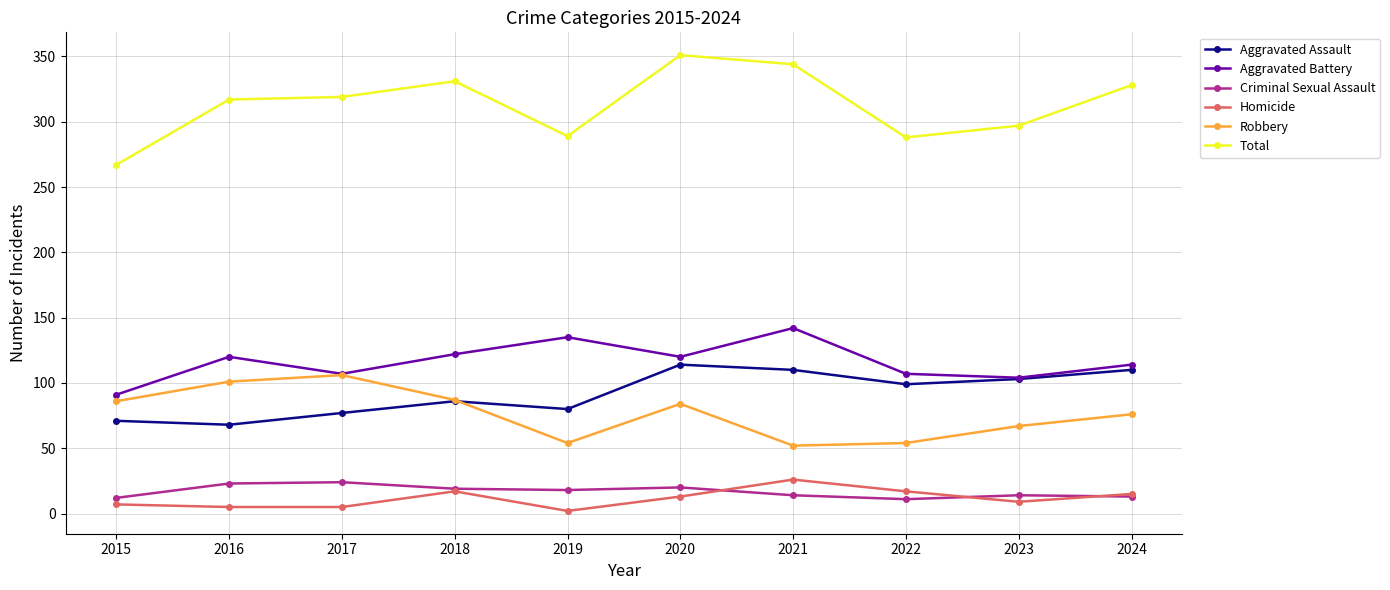

True or false: Robbery and Homicide intersect in this chart.

False